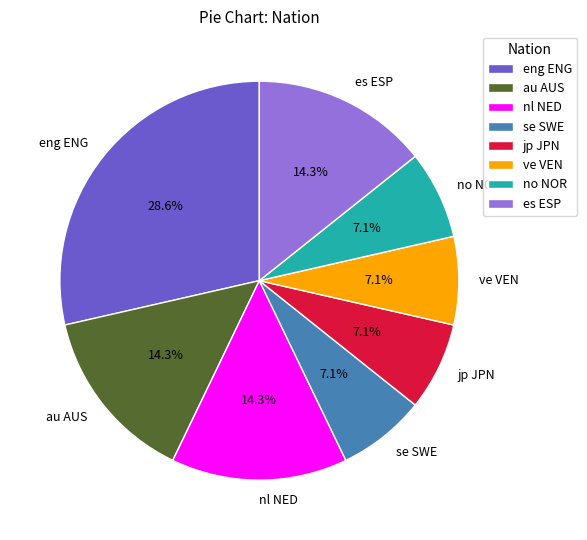

Is there a majority slice in this chart?

No